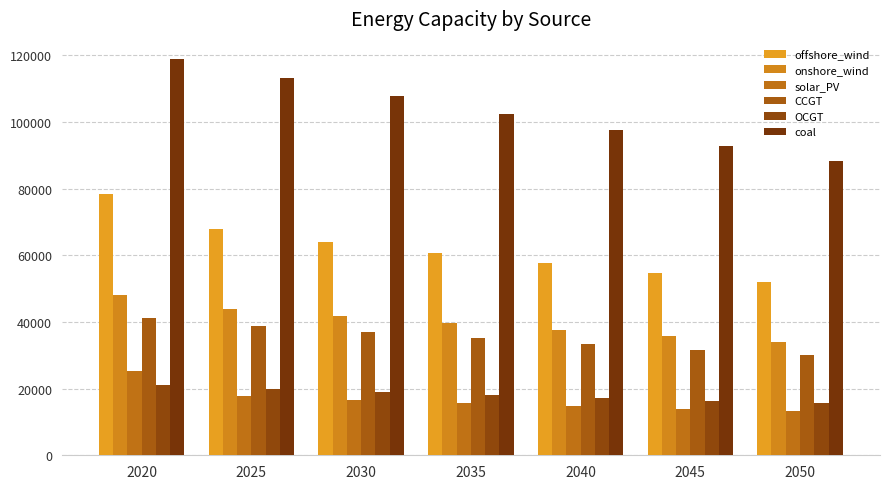

True or false: solar_PV has a value of 20910.9 at 2040.

False